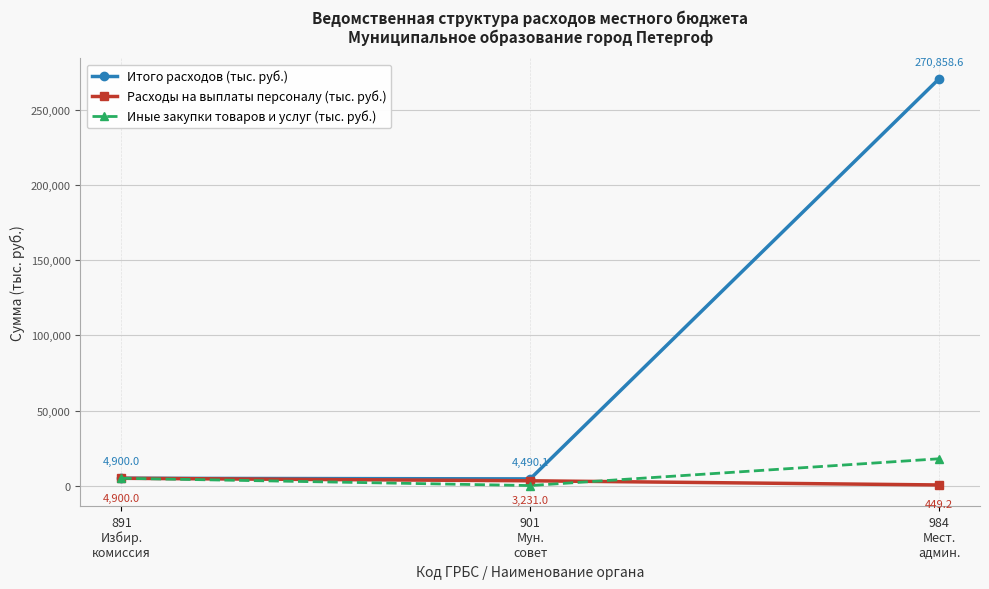

What is the difference between the highest and lowest values at 984
Мест.
админ.?

270409.4